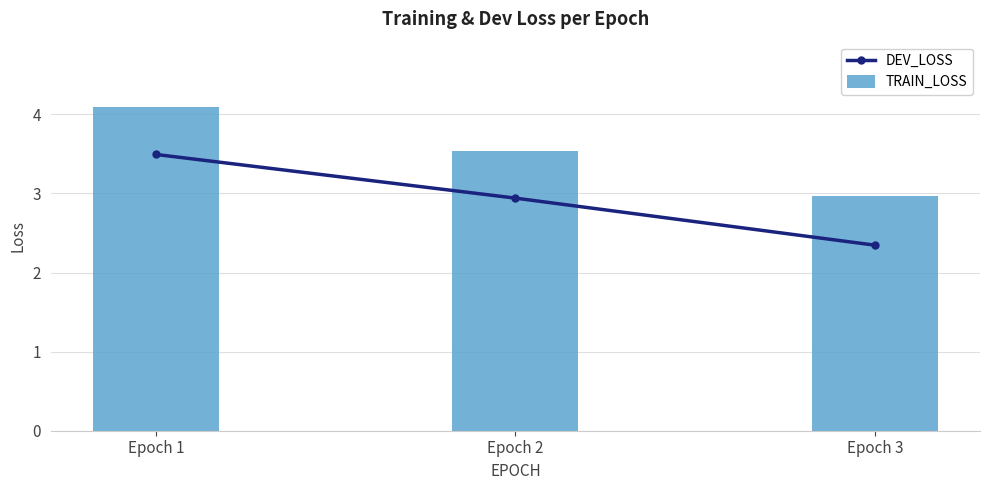

At Epoch 1, list the series in order from smallest to largest.

DEV_LOSS, TRAIN_LOSS